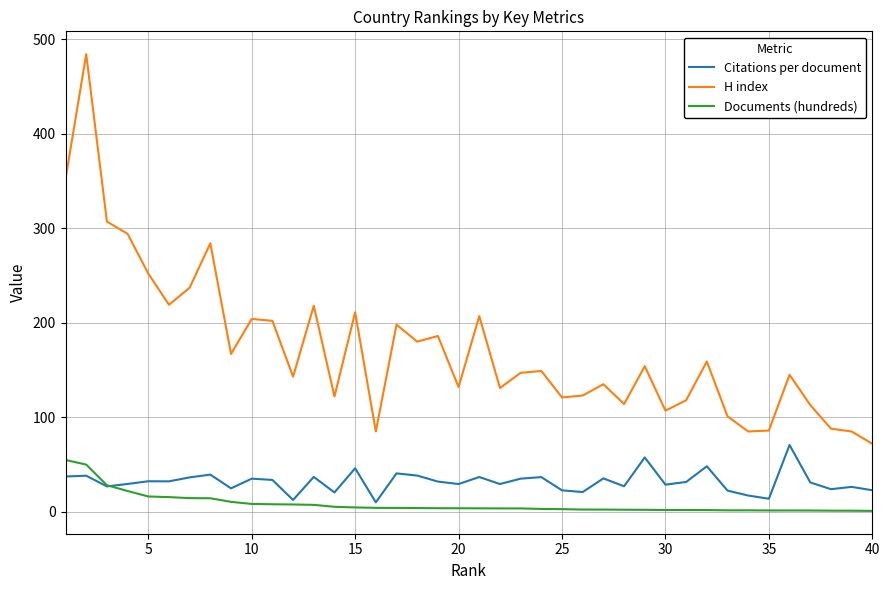

Which series has the largest total across all categories?

H index